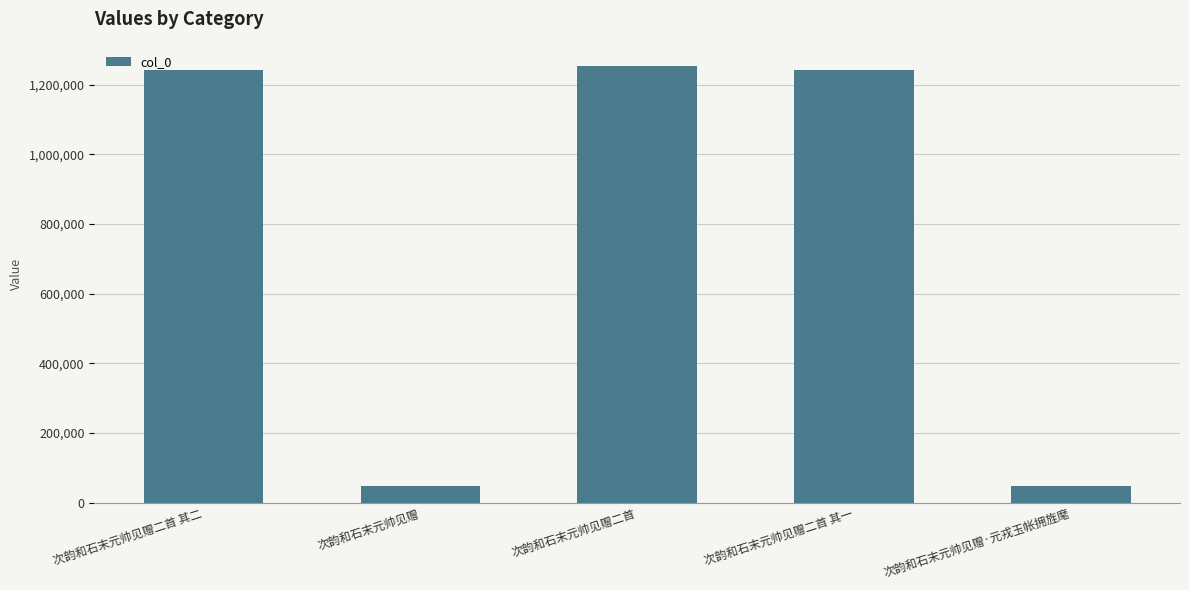

How many bars are there in total?

5